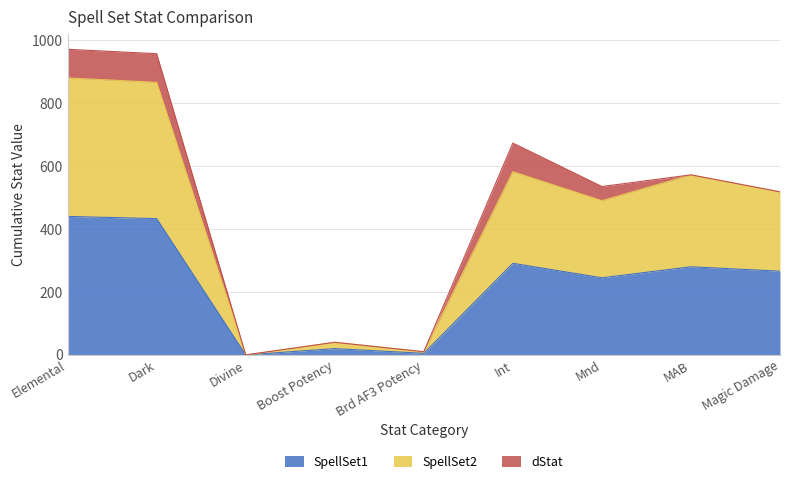

Is it true that SpellSet1 equals 471 at Int?

False